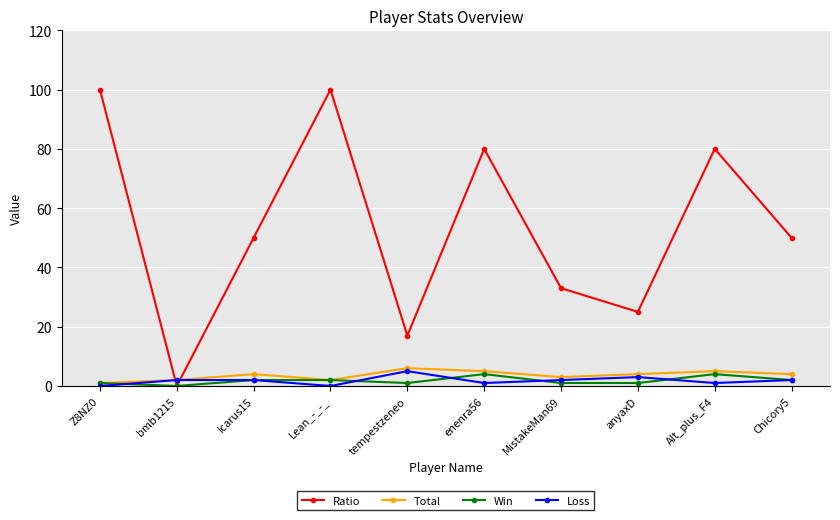

After their last crossing, which series has the higher values: Total or Ratio?

Ratio